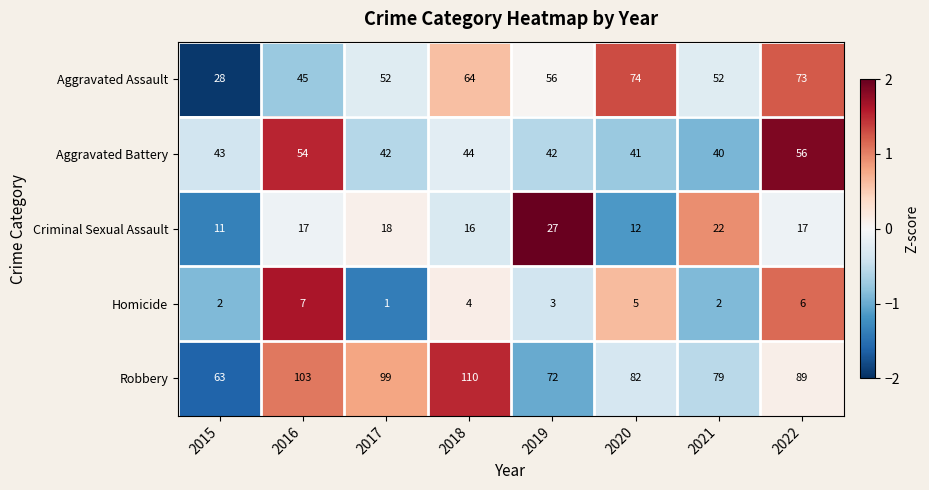

At which label does Robbery reach its minimum?

2015